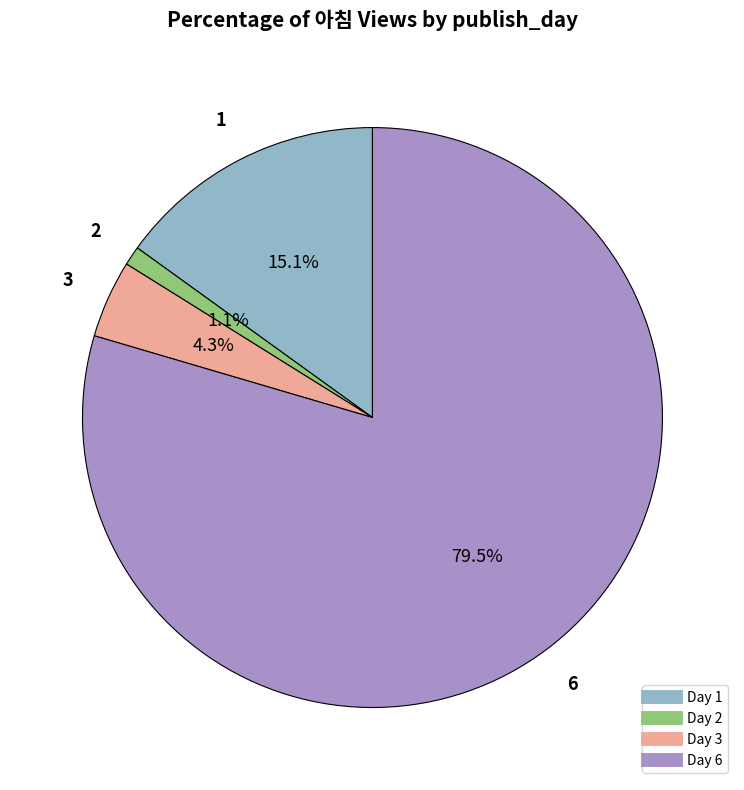

How many segments does this pie chart have?

4